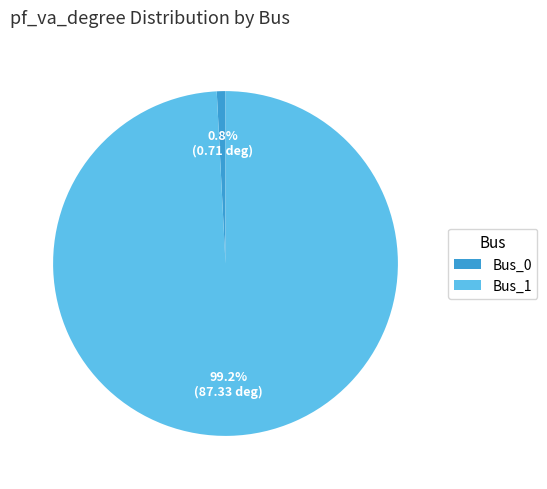

Which has a higher value, Bus_1 or Bus_0?

Bus_1